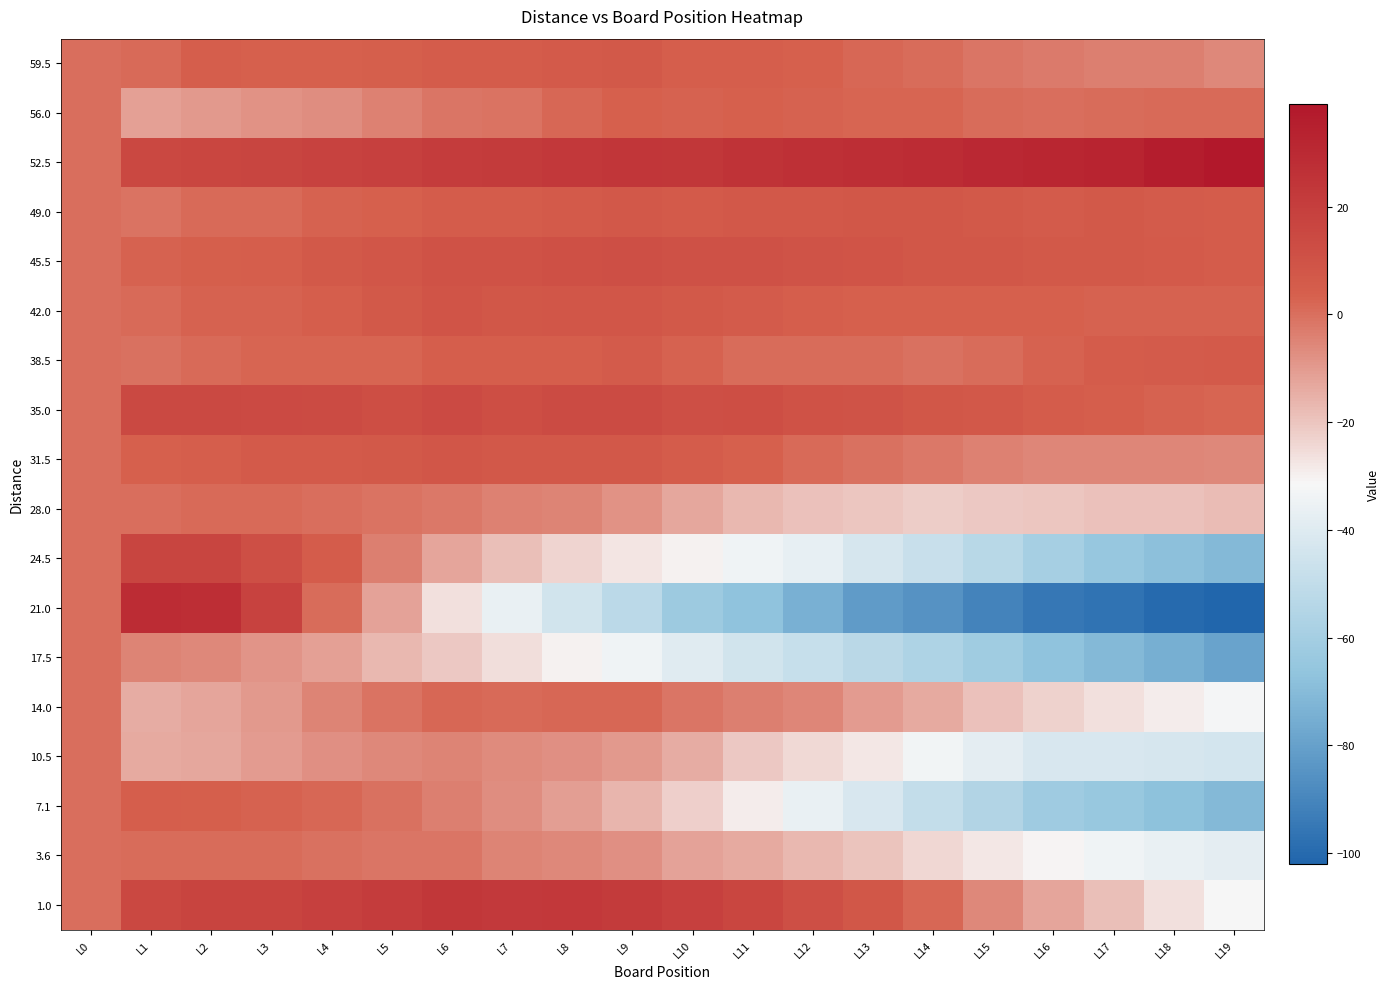

Reading right to left, extract all data points from this chart.

59.5: L19=-5.9	L18=-3.8	L17=-3.7	L16=-2.7	L15=-1.6	L14=0.5	L13=1.6	L12=3.7	L11=4.7	L10=4.8	L9=6.9	L8=6.0	L7=5.0	L6=5.1	L5=4.2	L4=3.3	L3=3.3	L2=4.4	L1=1.5	L0=0.0
56.0: L19=1.1	L18=1.5	L17=0.9	L16=0.3	L15=0.8	L14=2.2	L13=2.6	L12=3.0	L11=3.4	L10=2.8	L9=3.2	L8=1.6	L7=-1.0	L6=-1.6	L5=-4.1	L4=-6.7	L3=-8.3	L2=-9.9	L1=-11.5	L0=0.0
52.5: L19=39.2	L18=35.9	L17=32.7	L16=31.5	L15=30.2	L14=29.0	L13=27.8	L12=26.5	L11=25.3	L10=23.1	L9=23.8	L8=22.6	L7=21.4	L6=21.2	L5=18.9	L4=17.7	L3=16.5	L2=16.2	L1=15.0	L0=0.0
49.0: L19=4.9	L18=5.9	L17=6.8	L16=5.8	L15=6.7	L14=7.7	L13=7.6	L12=7.6	L11=7.5	L10=6.5	L9=7.4	L8=6.4	L7=5.3	L6=5.3	L5=3.2	L4=3.2	L3=1.1	L2=1.1	L1=-1.0	L0=0.0
45.5: L19=5.2	L18=6.4	L17=6.5	L16=6.7	L15=7.8	L14=8.0	L13=9.2	L12=9.3	L11=10.5	L10=10.6	L9=11.8	L8=10.9	L7=10.1	L6=10.2	L5=8.4	L4=6.5	L3=4.7	L2=3.8	L1=3.0	L0=0.0
42.0: L19=3.1	L18=3.1	L17=3.2	L16=3.2	L15=3.3	L14=3.3	L13=3.4	L12=4.4	L11=5.5	L10=6.5	L9=8.6	L8=8.6	L7=7.7	L6=8.7	L5=6.8	L4=4.8	L3=2.9	L2=2.9	L1=1.0	L0=0.0
38.5: L19=6.0	L18=5.9	L17=4.9	L16=2.9	L15=0.9	L14=-0.2	L13=0.8	L12=0.8	L11=0.8	L10=2.7	L9=5.7	L8=4.7	L7=4.7	L6=4.6	L5=2.6	L4=2.6	L3=2.6	L2=1.5	L1=-0.5	L0=0.0
35.0: L19=2.1	L18=2.9	L17=4.6	L16=5.3	L15=7.1	L14=7.8	L13=9.6	L12=10.3	L11=12.1	L10=11.8	L9=13.6	L8=13.3	L7=12.0	L6=13.8	L5=12.5	L4=13.3	L3=14.0	L2=14.8	L1=14.5	L0=0.0
31.5: L19=-5.7	L18=-5.6	L17=-5.4	L16=-5.2	L15=-4.0	L14=-1.8	L13=-0.7	L12=1.5	L11=3.7	L10=4.9	L9=7.1	L8=7.2	L7=7.4	L6=8.6	L5=6.8	L4=6.0	L3=6.1	L2=4.3	L1=3.5	L0=0.0
28.0: L19=-18.0	L18=-19.0	L17=-19.0	L16=-20.0	L15=-21.0	L14=-22.0	L13=-20.0	L12=-19.0	L11=-17.0	L10=-13.0	L9=-8.0	L8=-5.0	L7=-4.0	L6=-2.0	L5=-1.0	L4=0.0	L3=1.0	L2=1.0	L1=0.0	L0=0.0
24.5: L19=-70.7	L18=-67.9	L17=-65.0	L16=-59.2	L15=-53.3	L14=-47.5	L13=-42.7	L12=-36.8	L11=-34.0	L10=-30.1	L9=-27.3	L8=-23.4	L7=-18.6	L6=-12.7	L5=-3.9	L4=5.0	L3=11.8	L2=16.7	L1=16.5	L0=0.0
21.0: L19=-101.8	L18=-100.3	L17=-96.8	L16=-95.3	L15=-90.8	L14=-85.3	L13=-81.8	L12=-74.4	L11=-66.9	L10=-62.4	L9=-51.9	L8=-44.4	L7=-35.9	L6=-26.4	L5=-11.9	L4=0.5	L3=18.0	L2=27.5	L1=29.0	L0=0.0
17.5: L19=-79.4	L18=-74.6	L17=-70.9	L16=-67.2	L15=-61.4	L14=-56.7	L13=-52.9	L12=-48.2	L11=-44.4	L10=-39.7	L9=-33.9	L8=-30.2	L7=-25.5	L6=-20.7	L5=-17.0	L4=-11.2	L3=-8.5	L2=-5.7	L1=-5.0	L0=0.0
14.0: L19=-32.1	L18=-28.8	L17=-26.5	L16=-23.2	L15=-18.9	L14=-13.7	L13=-10.4	L12=-5.1	L11=-3.8	L10=-1.5	L9=1.7	L8=2.0	L7=1.3	L6=1.6	L5=-1.1	L4=-4.8	L3=-9.6	L2=-12.3	L1=-14.0	L0=0.0
10.5: L19=-44.0	L18=-42.7	L17=-42.4	L16=-42.1	L15=-37.8	L14=-33.5	L13=-28.2	L12=-24.9	L11=-20.6	L10=-14.3	L9=-10.0	L8=-7.7	L7=-6.3	L6=-5.0	L5=-5.7	L4=-7.4	L3=-10.1	L2=-12.8	L1=-13.5	L0=0.0
7.1: L19=-70.7	L18=-67.4	L17=-64.2	L16=-62.0	L15=-55.7	L14=-49.5	L13=-42.3	L12=-36.0	L11=-28.8	L10=-22.6	L9=-16.3	L8=-11.1	L7=-6.9	L6=-3.7	L5=-0.4	L4=1.8	L3=3.0	L2=4.3	L1=4.5	L0=0.0
3.6: L19=-38.0	L18=-35.9	L17=-33.9	L16=-30.9	L15=-27.9	L14=-23.8	L13=-19.8	L12=-16.8	L11=-13.8	L10=-11.7	L9=-7.7	L8=-5.7	L7=-4.7	L6=-1.6	L5=-1.6	L4=-0.6	L3=0.4	L2=0.5	L1=0.5	L0=0.0
1.0: L19=-31.8	L18=-26.1	L17=-18.3	L16=-12.5	L15=-5.8	L14=2.0	L13=7.8	L12=11.5	L11=16.3	L10=19.1	L9=21.8	L8=22.6	L7=22.4	L6=23.2	L5=20.9	L4=18.7	L3=17.5	L2=17.2	L1=15.0	L0=0.0